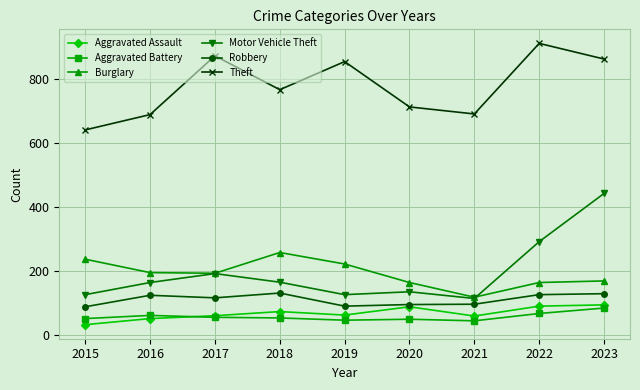

The Motor Vehicle Theft series shows 45 at 2015. True or false?

False